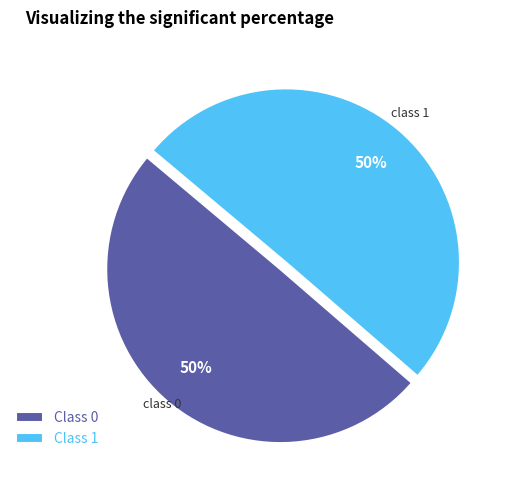

Combined, do Class 1 and Class 0 account for over 50%?

Yes